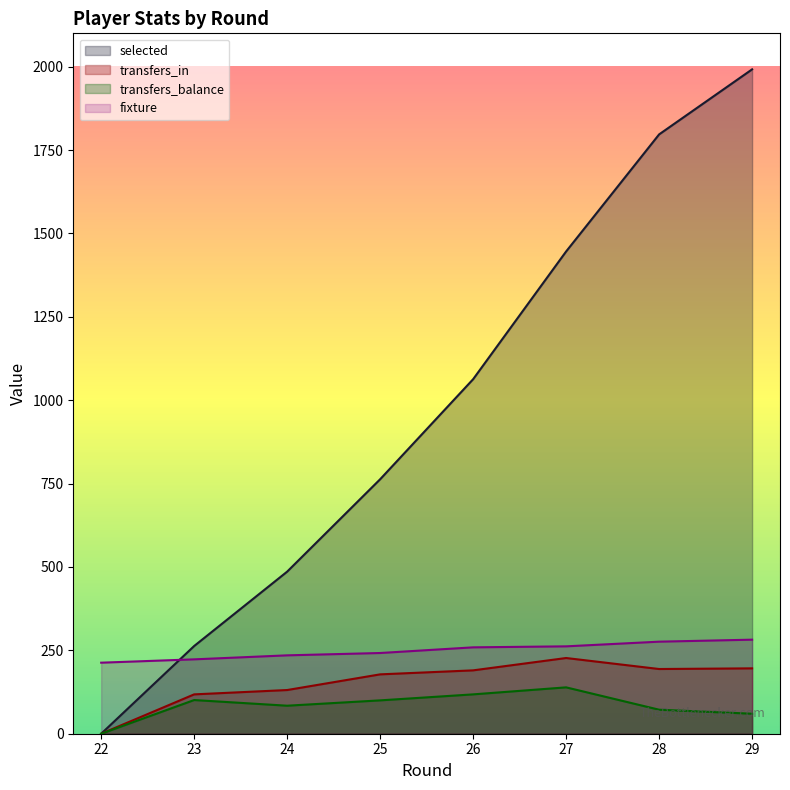

Which series has the largest total across all categories?

selected